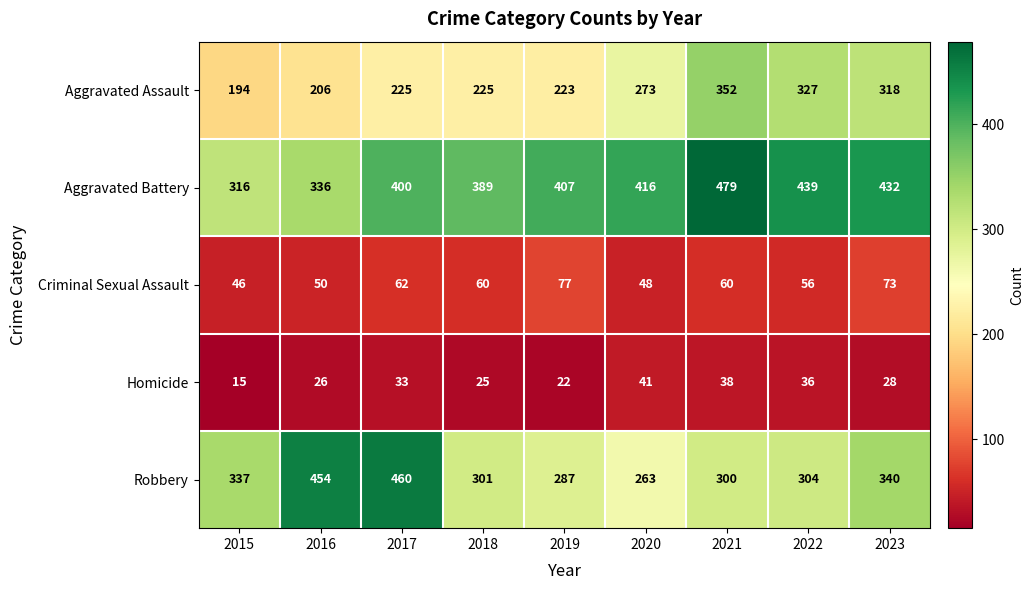

Rank the series by their maximum value, from lowest to highest.

Homicide, Criminal Sexual Assault, Aggravated Assault, Robbery, Aggravated Battery